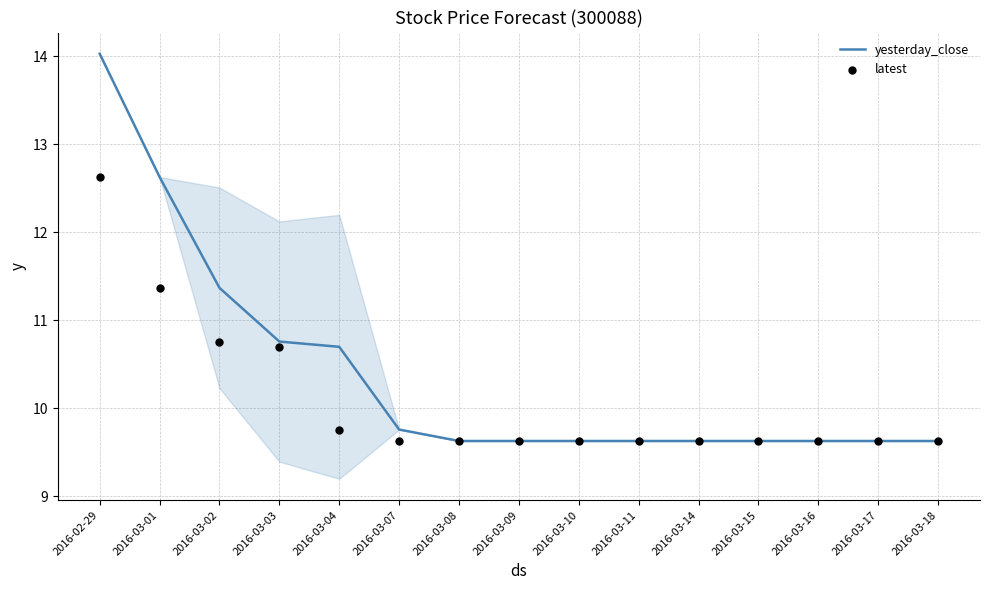

Which series has the largest total across all categories?

yesterday_close